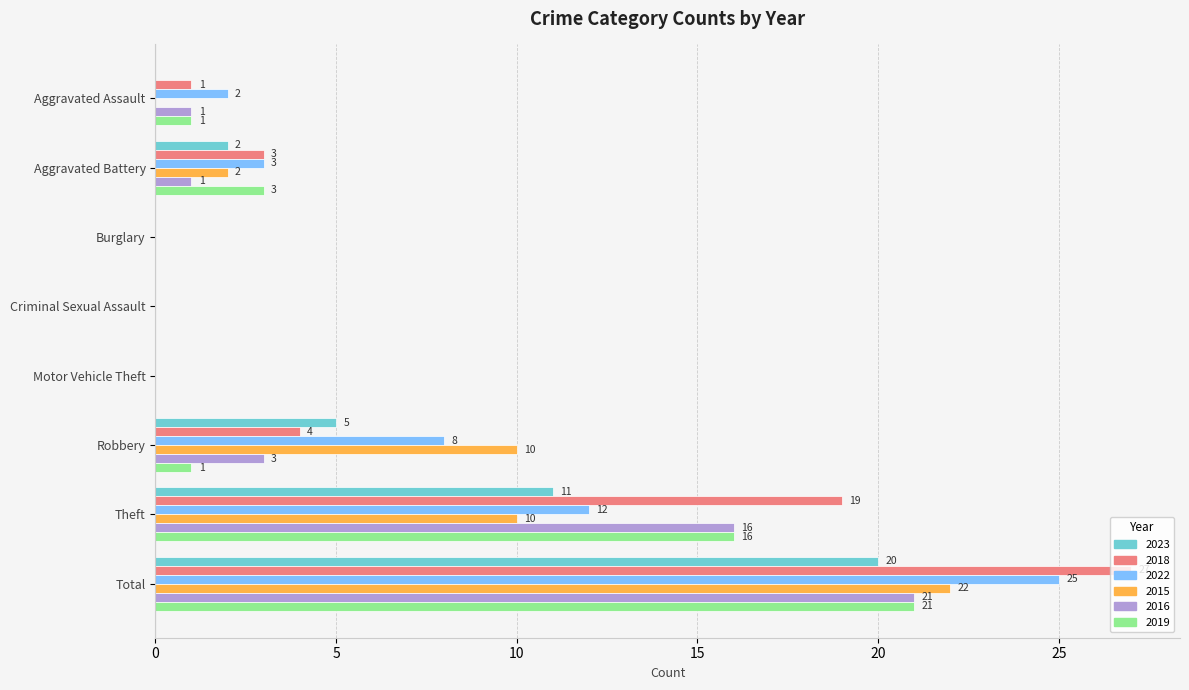

At which category does the chart reach its peak across all series?

Total